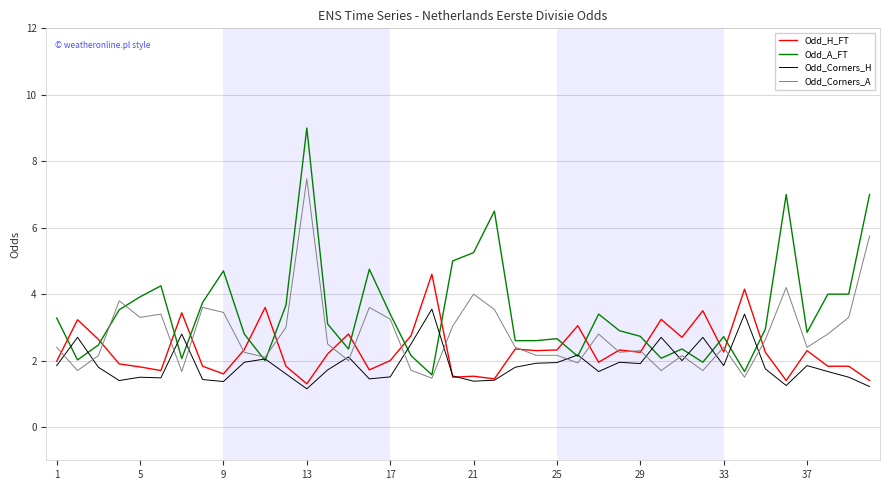

List the series in order of their overall mean, highest first.

Odd_A_FT, Odd_Corners_A, Odd_H_FT, Odd_Corners_H